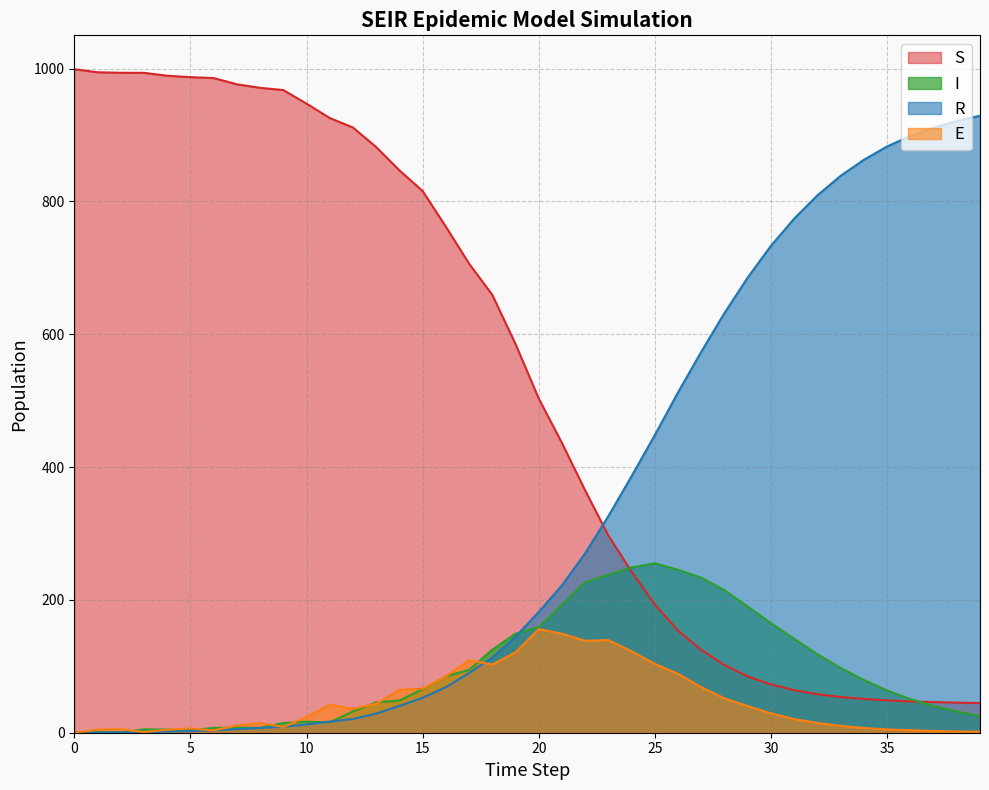

The I series shows 65.7 at 15. True or false?

True